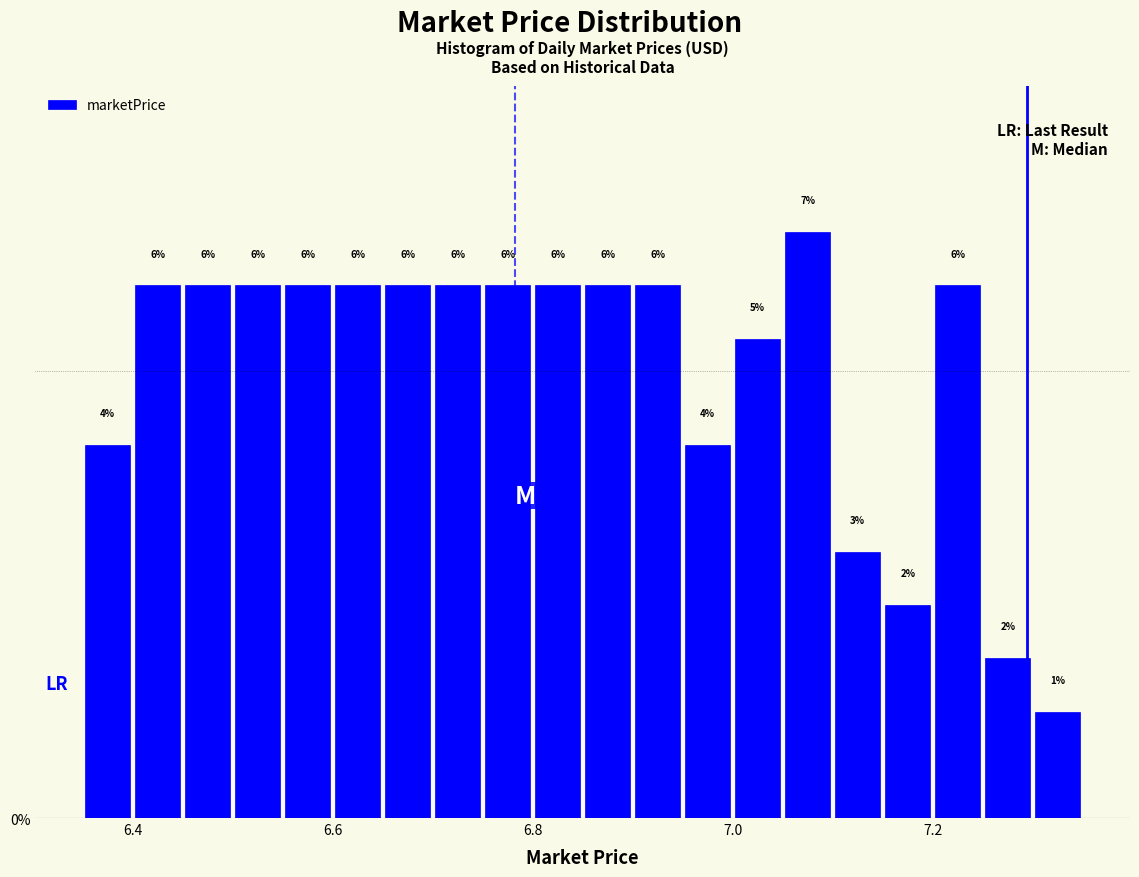

Read against the x-axis, roughly where is the centre of the tallest bar?

7.08